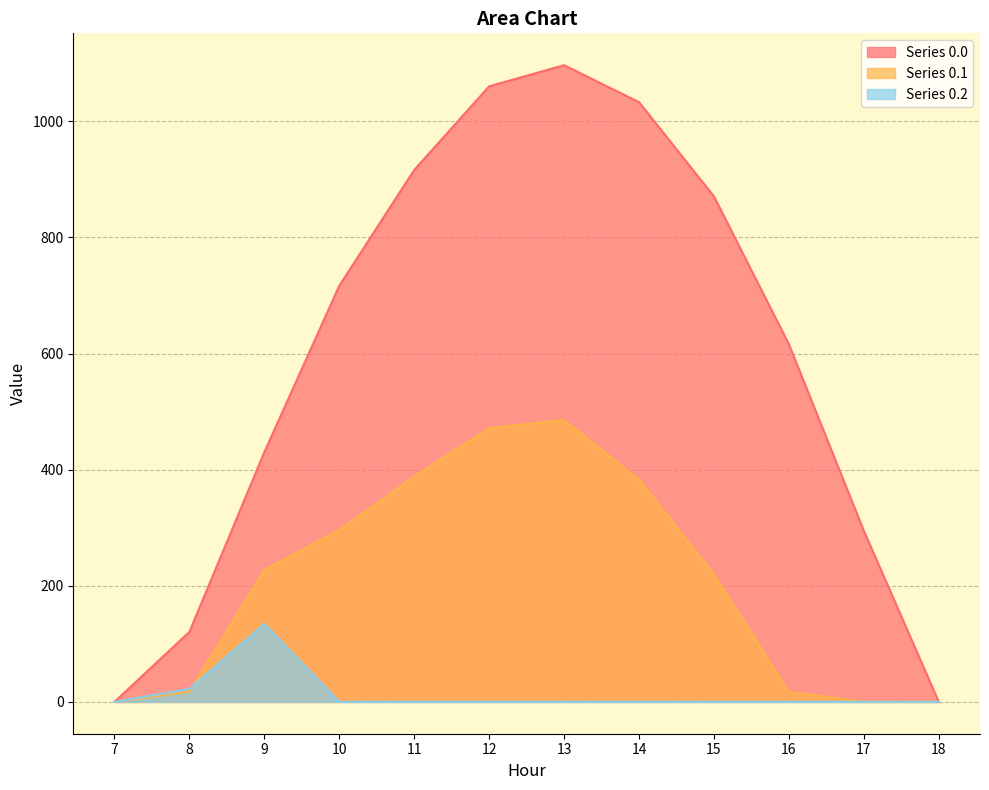

Reading left to right, list all the values displayed in this chart.

row_0.0: 0.0	120.6	430.3	716.9	916.2	1060.3	1096.7	1032.9	870.6	615.9	294.5	0.0
row_0.1: 0.0	17.7	227.5	295.9	388.1	471.7	485.4	382.7	219.2	17.3	0.0	0.0
row_0.2: 0.0	22.3	134.2	0.0	0.0	0.0	0.0	0.0	0.0	0.0	0.0	0.0